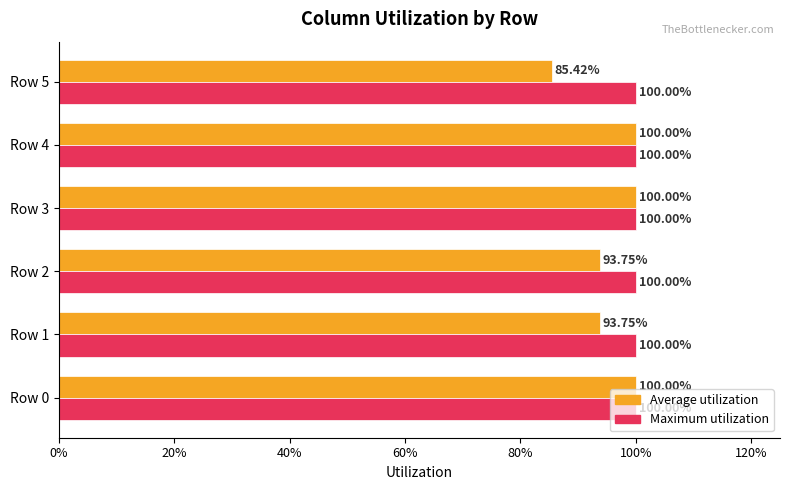

What is the maximum value shown in the chart?

1.0